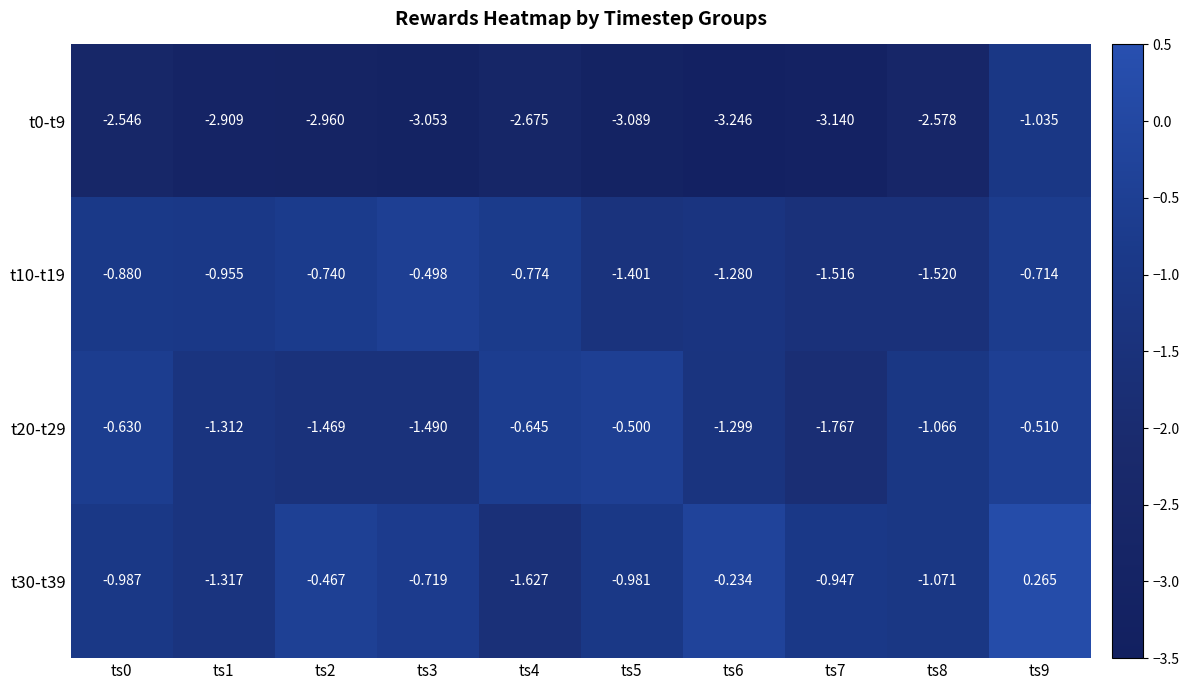

At which category does the chart reach its peak across all series?

ts9